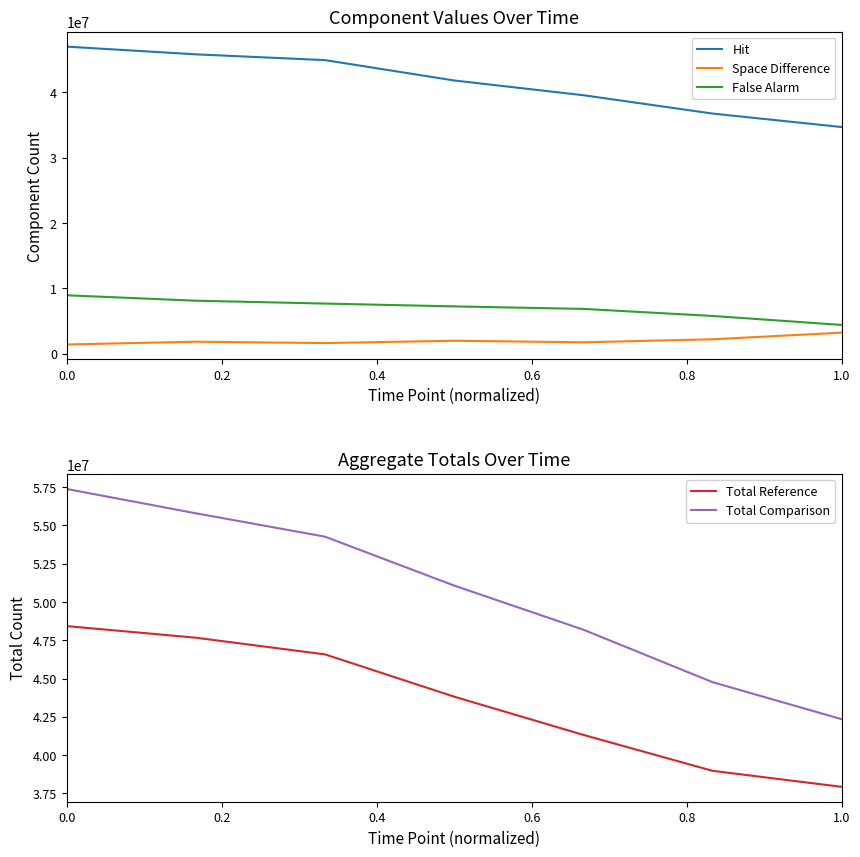

What is the highest value of the Space Difference series?

3236437